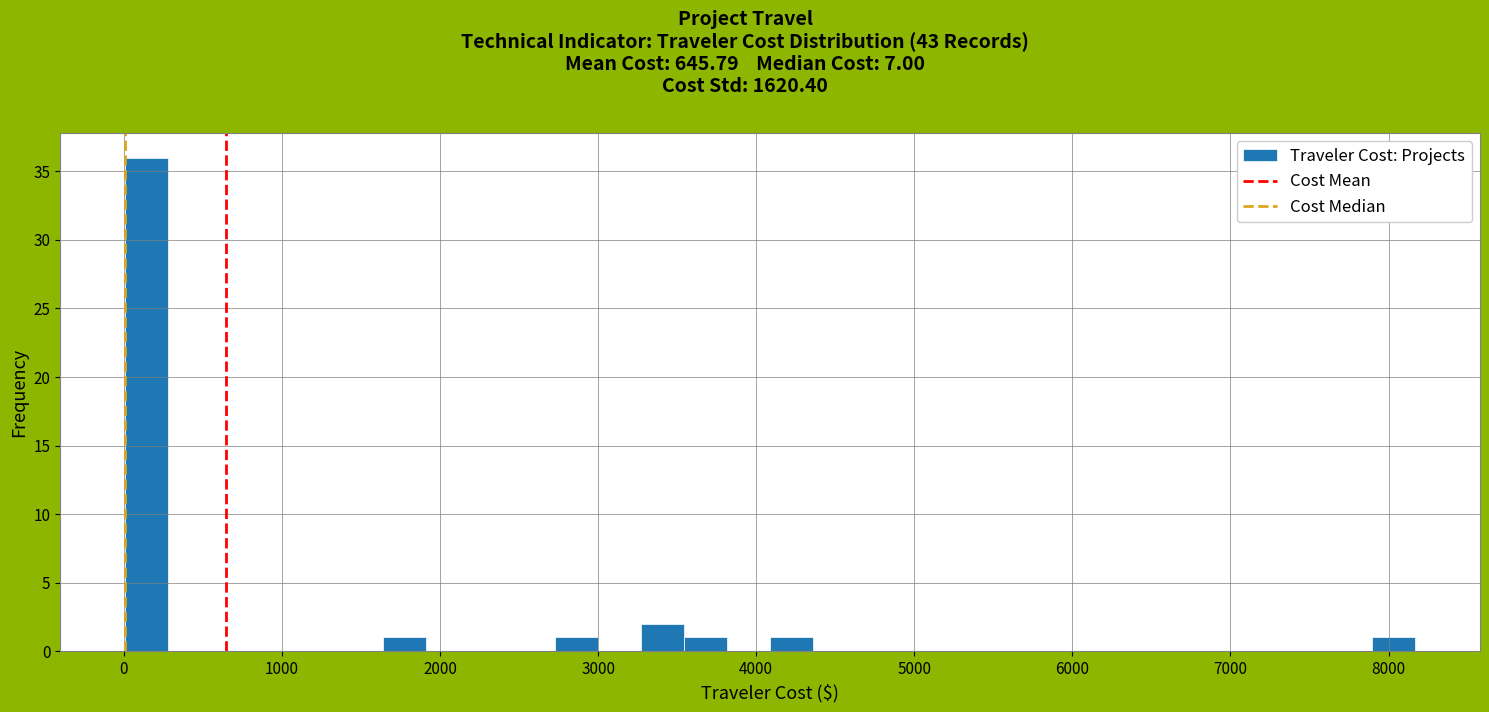

Read against the x-axis, roughly where is the centre of the tallest bar?

100